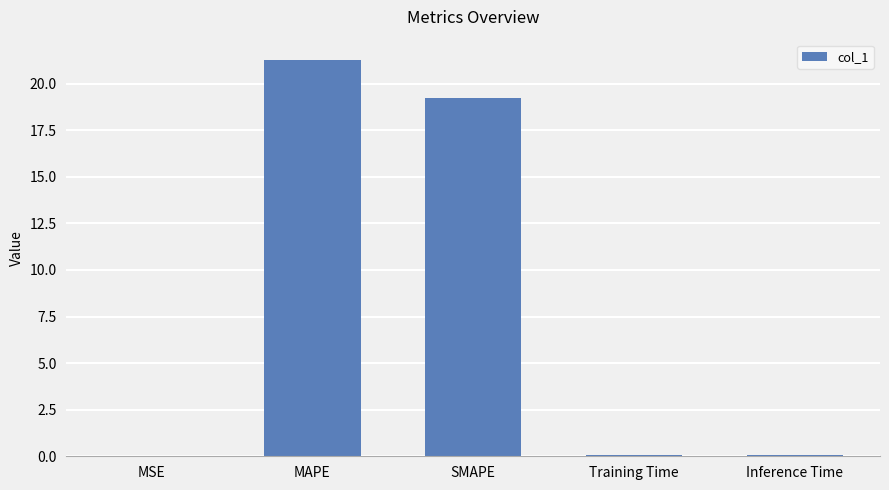

Which has a higher value, SMAPE or MSE?

SMAPE